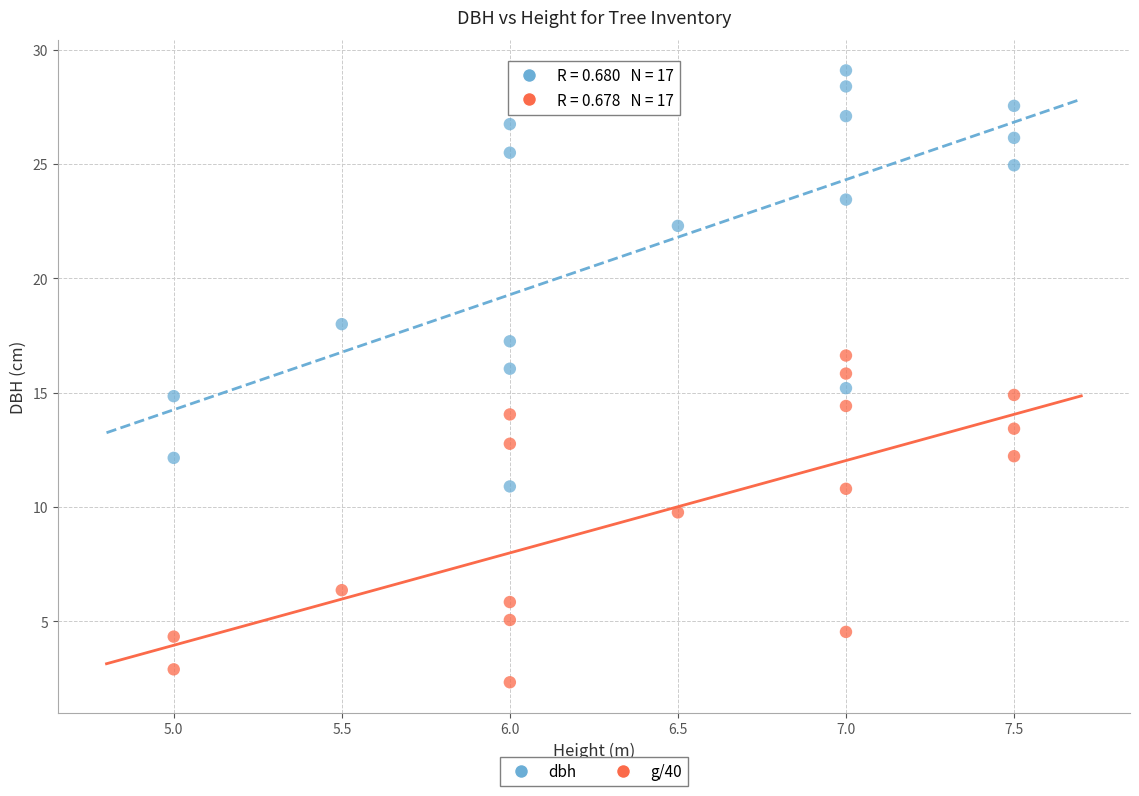

Which series contains the highest Y value?

dbh